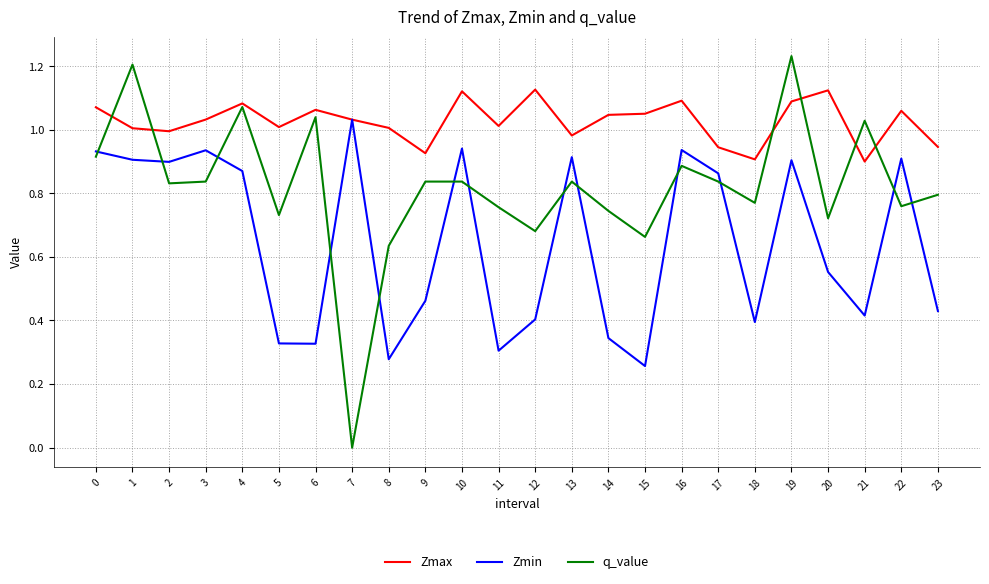

Which category has the lowest value across all series?

7